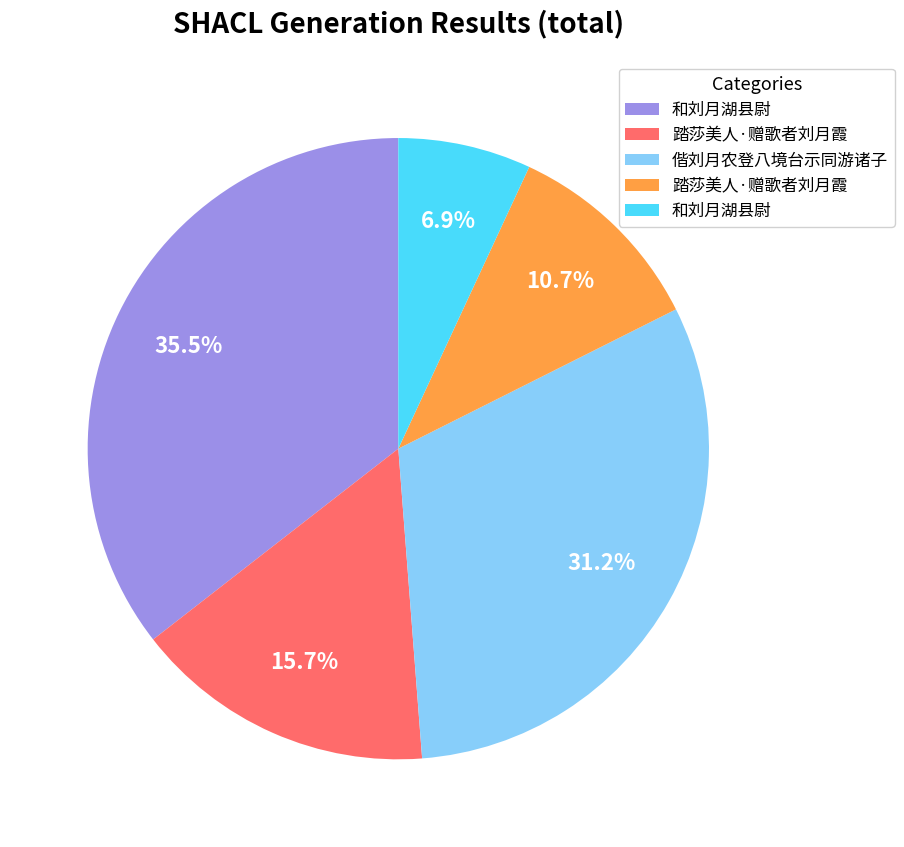

Is there any slice that represents more than half of the pie?

No